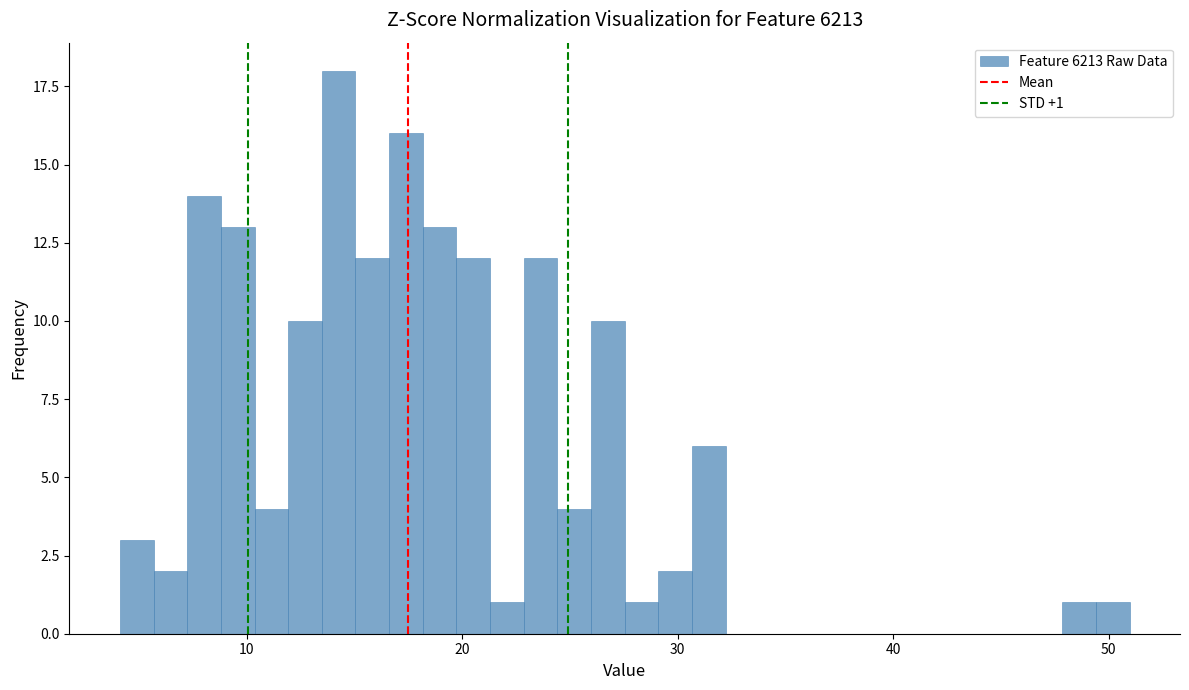

Around what value on the x-axis is the tallest bar? Give the approximate position of its centre, as read against the axis.

14